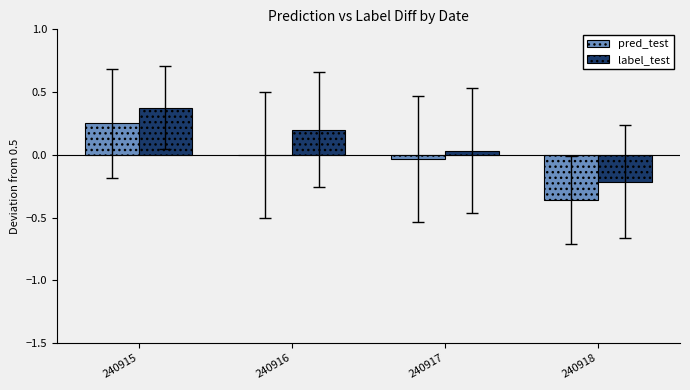

How many distinct data groups are displayed?

2